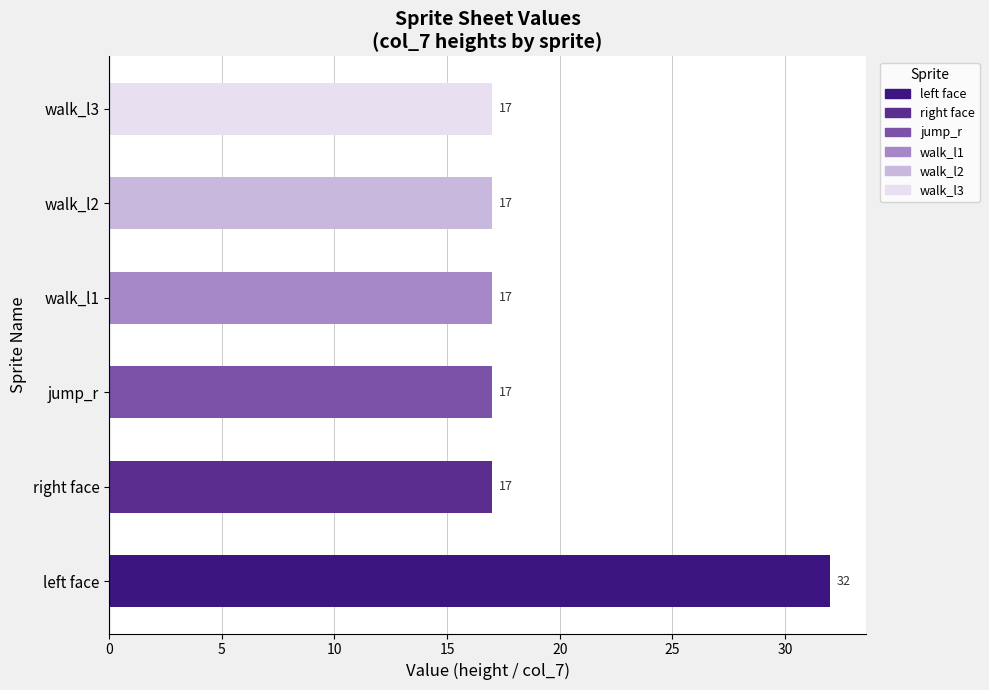

What is the sum of all values?

117